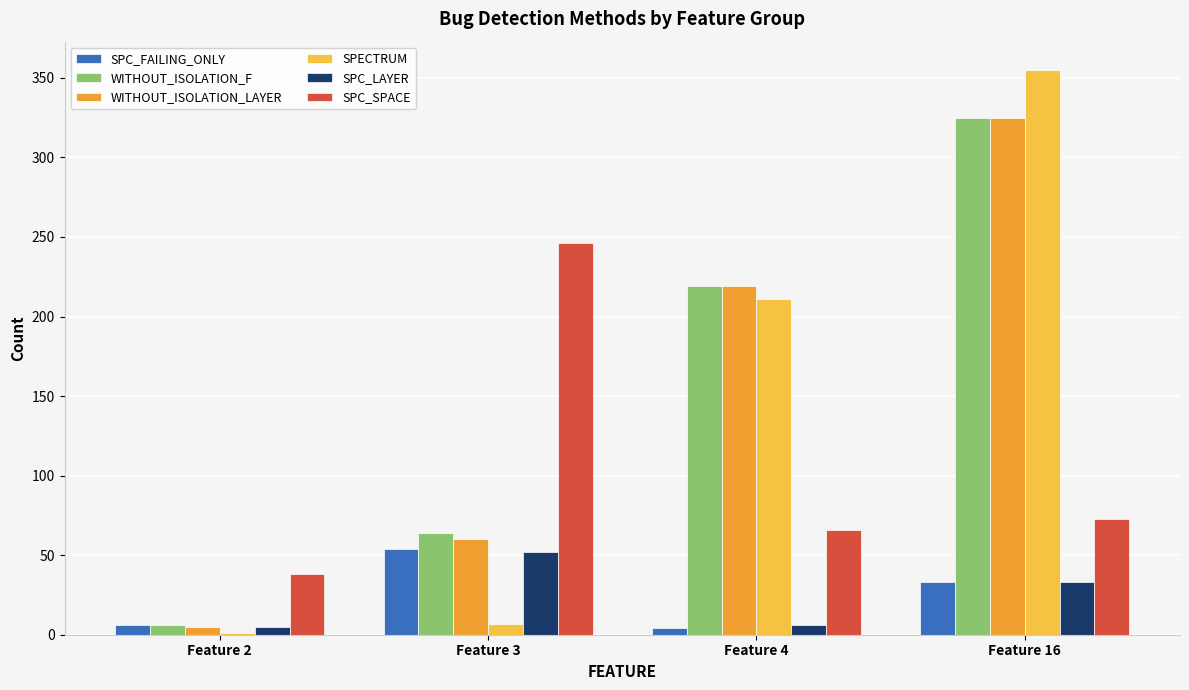

What is the sum of the SPC_LAYER values at Feature 16 and Feature 4?

39